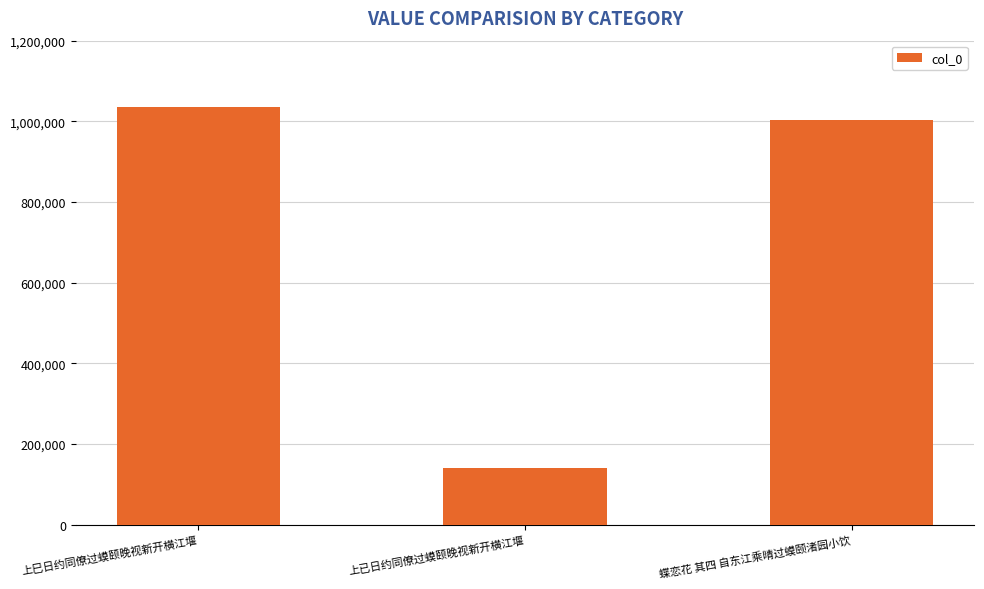

How many bars are there in total?

3